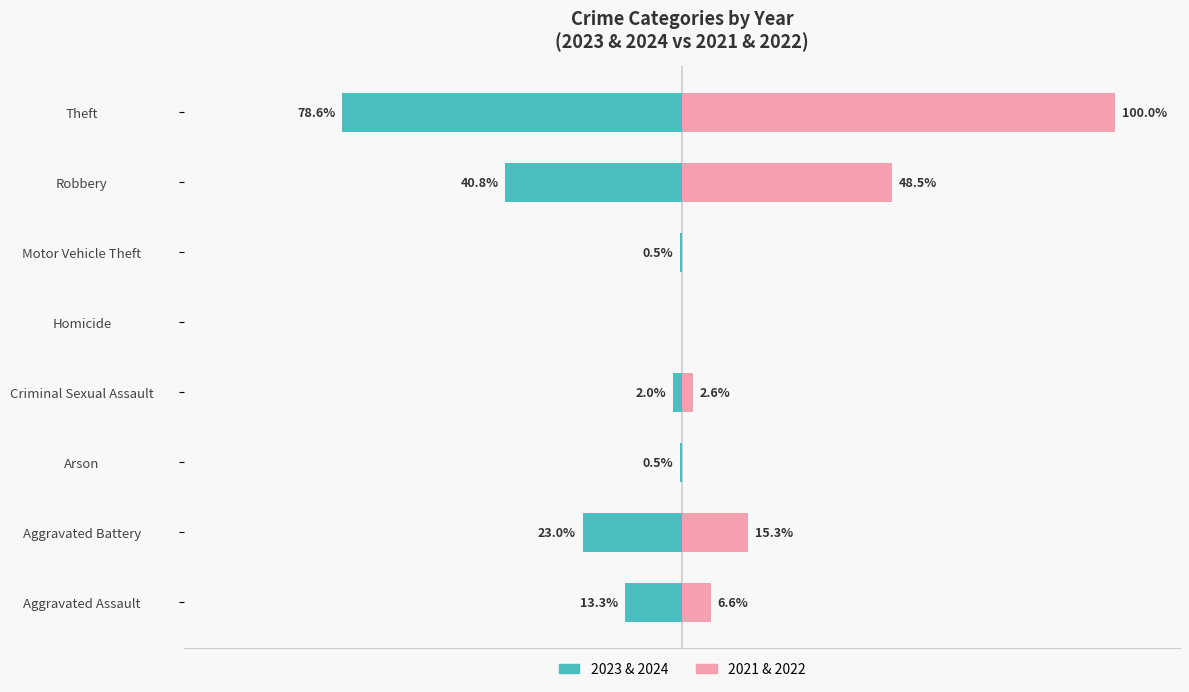

True or false: 2023 & 2024 has a value of -8.9 at Aggravated Assault.

False